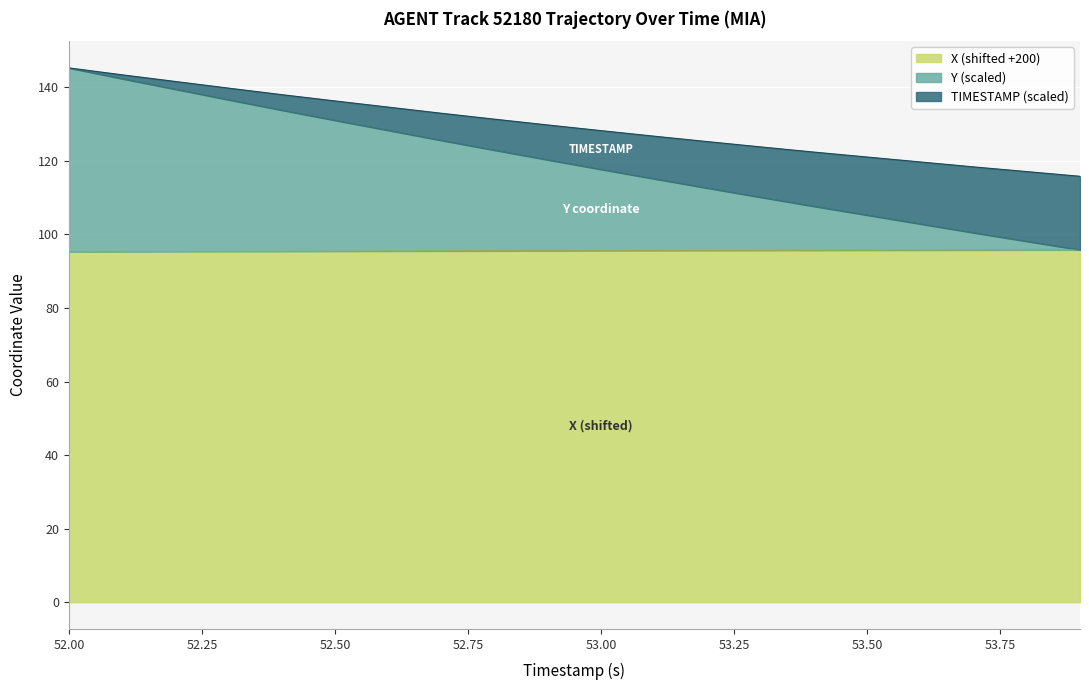

Which series changed the most between 52.3 and 53.2?

Y